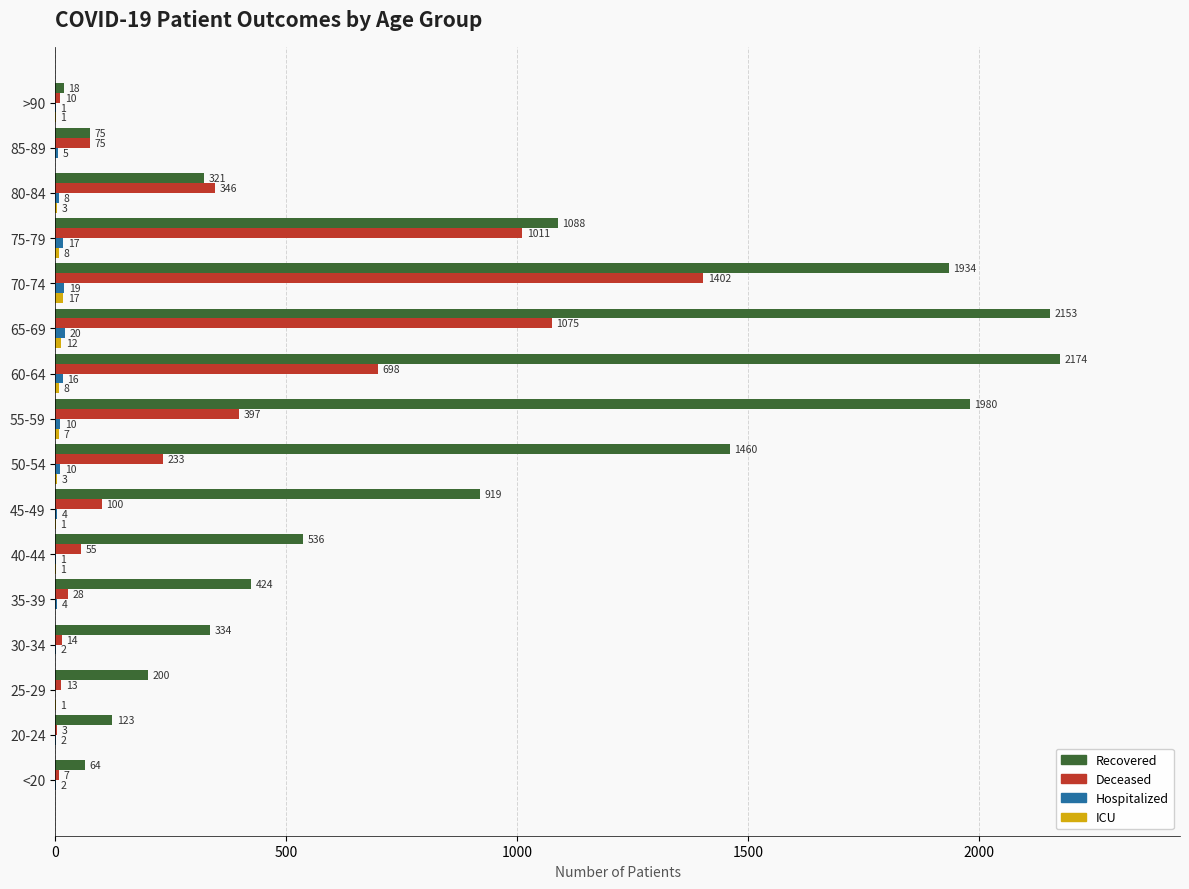

What is the total value across all series at 40-44?

593